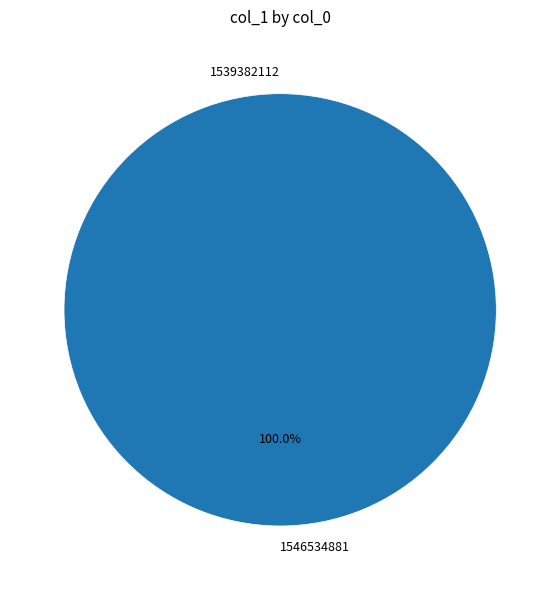

To the nearest percent, what is the difference between the 1546534881 and 1539382112 slice percentages?

100%